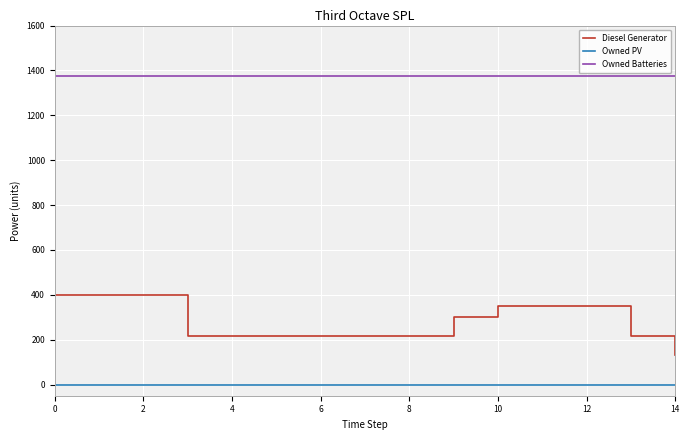

Rank the series by their maximum value, from highest to lowest.

Owned Batteries, Diesel Generator, Owned PV